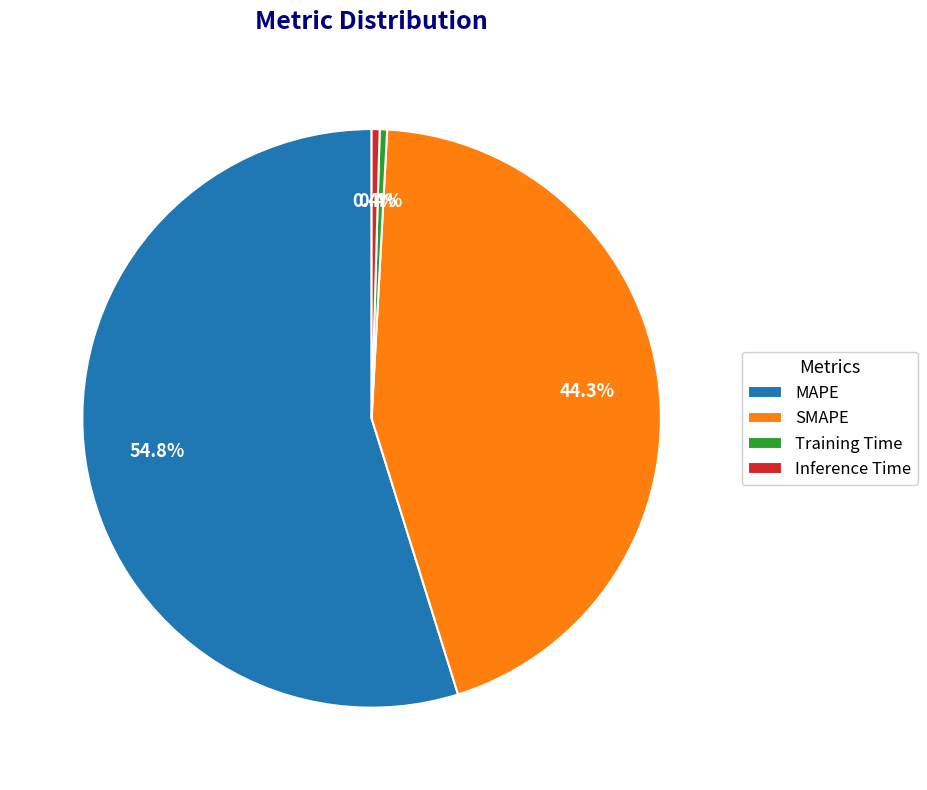

Count the number of slices in the pie.

4